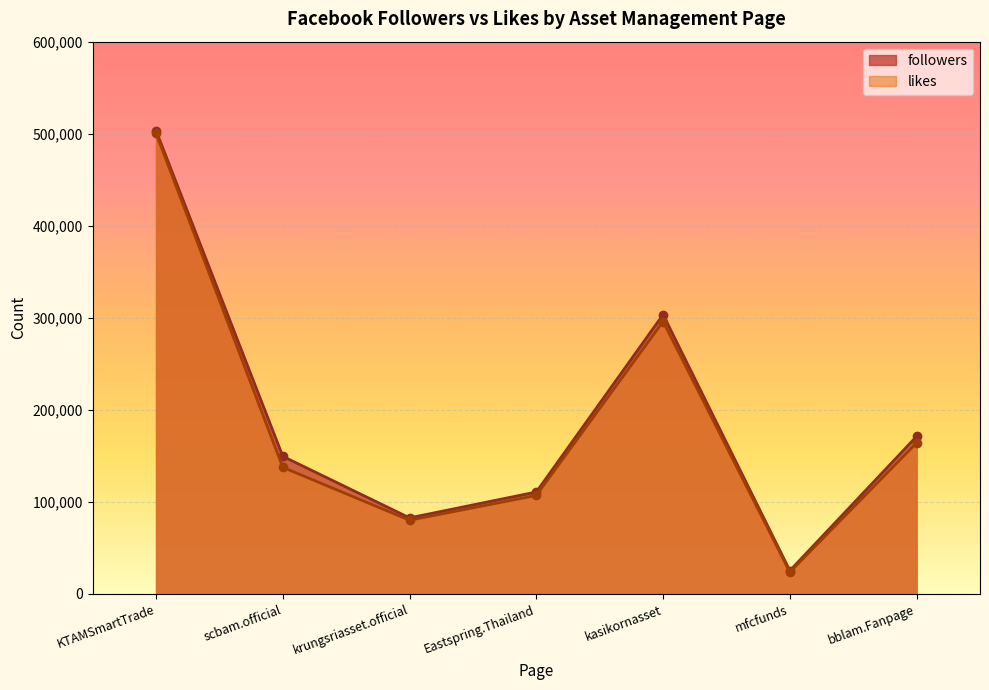

Where is likes nearest to the value 262010?

kasikornasset